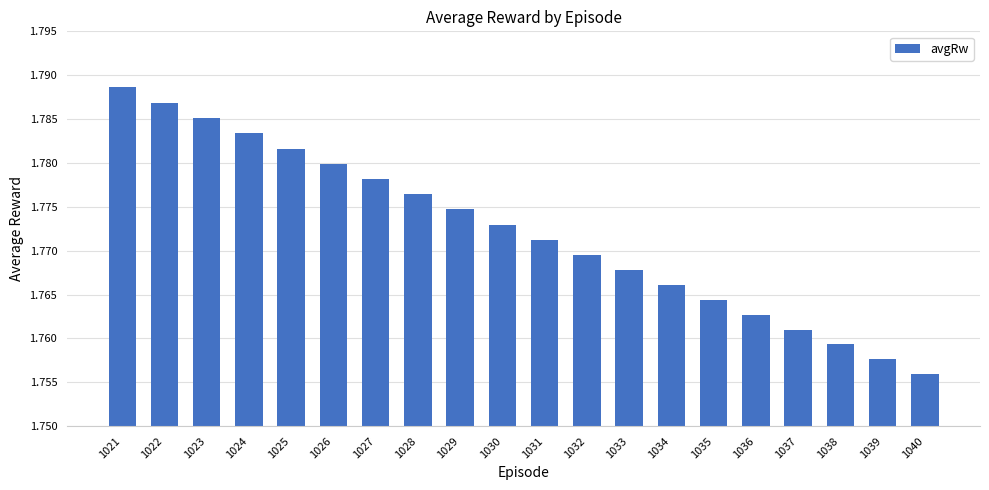

True or false: the data shows 0.6 at 1034.

False